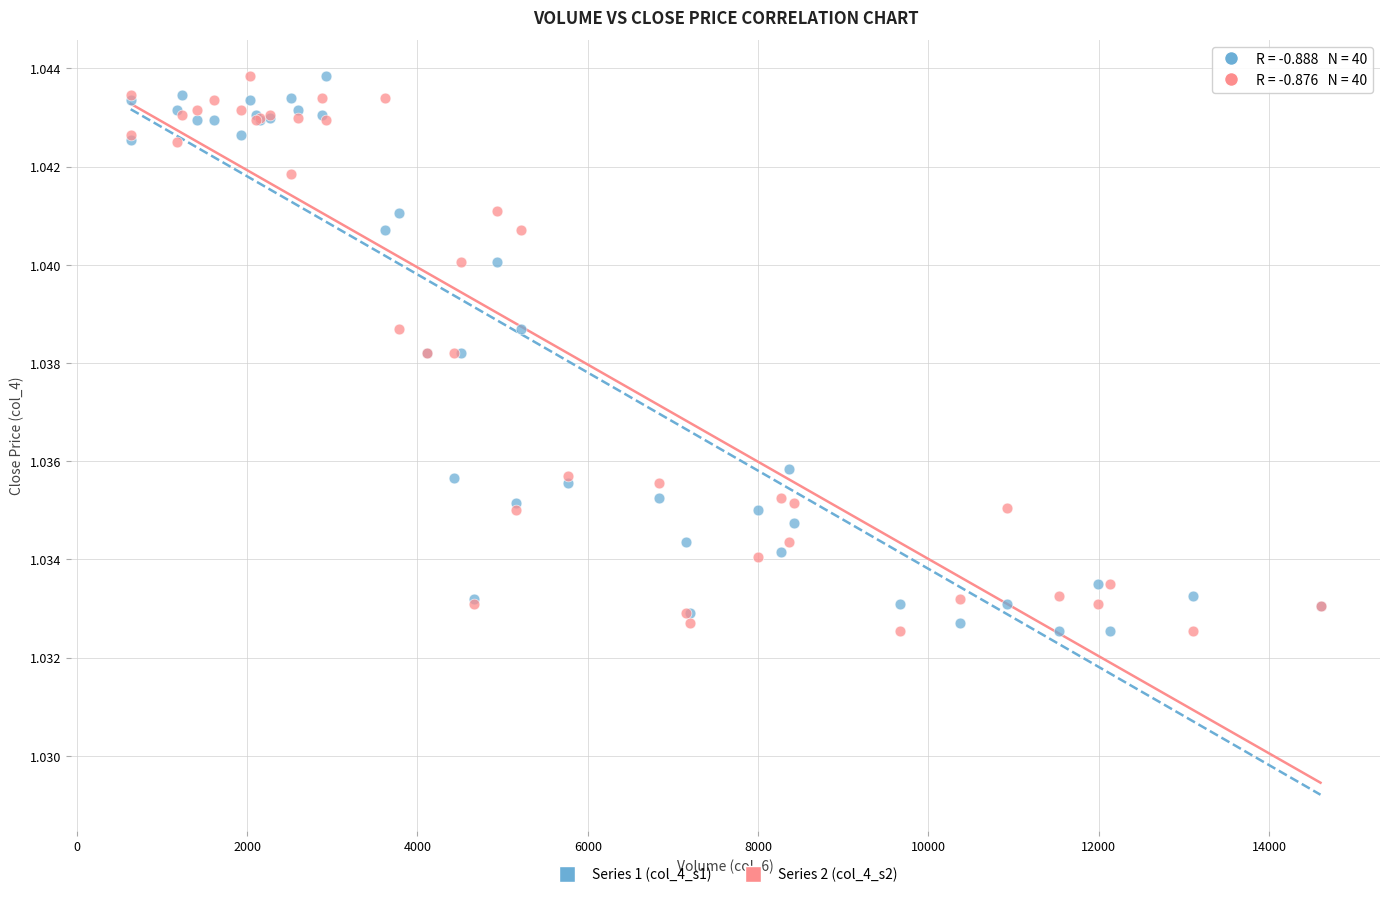

What is the X range (max minus min) for the scatter plot?

13971.2